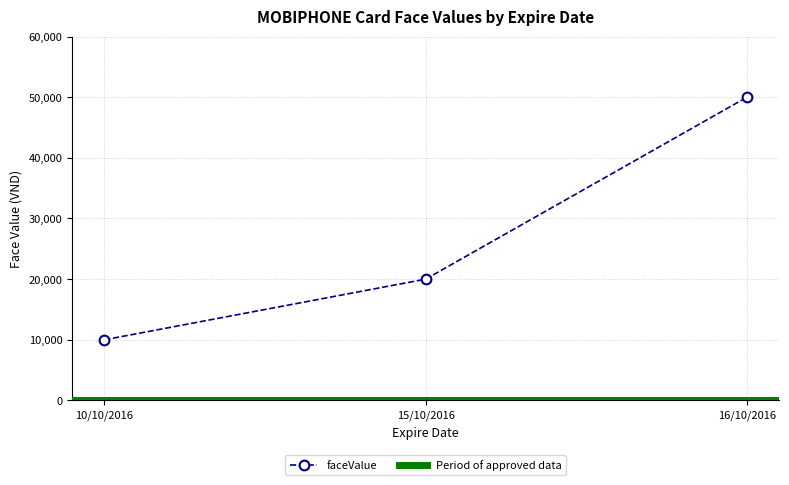

Rank the categories by value from lowest to highest.

10/10/2016, 15/10/2016, 16/10/2016